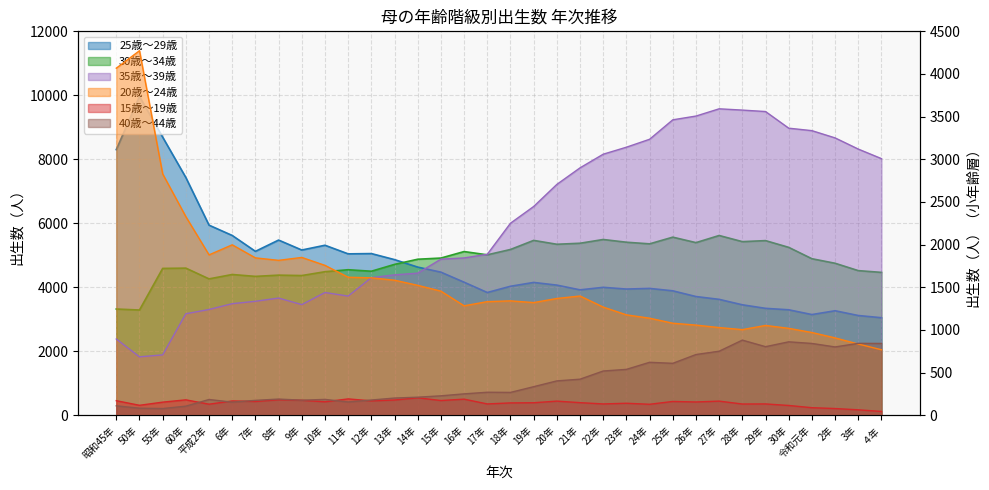

Where is 30歳～34歳 nearest to the value 4454?

４年